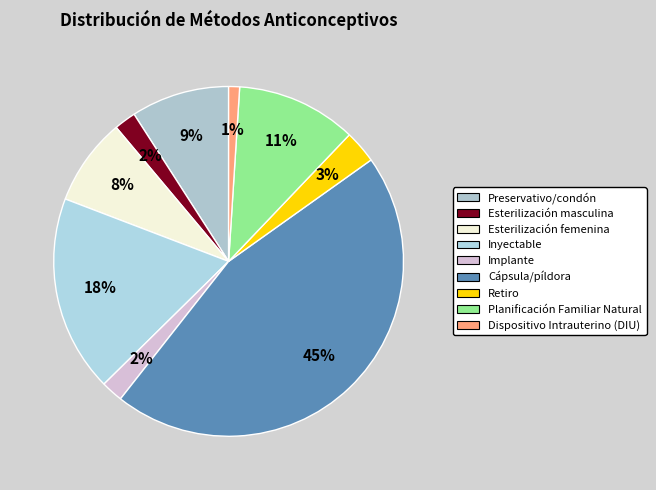

Is the sum of Preservativo/condón and Cápsula/píldora greater than half?

Yes